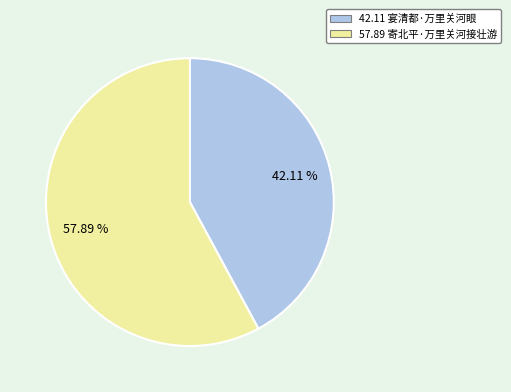

Does any single category account for the majority?

Yes